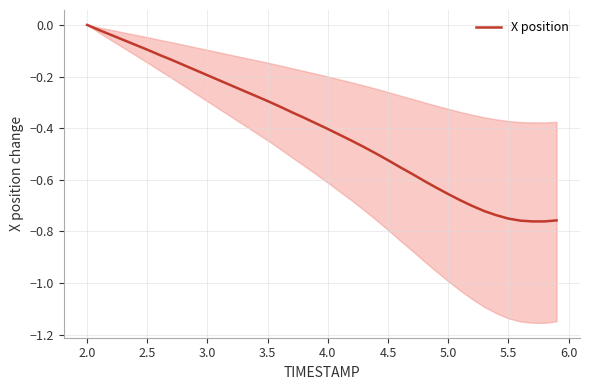

Is it true that X position equals -0.8 at 4.5?

False